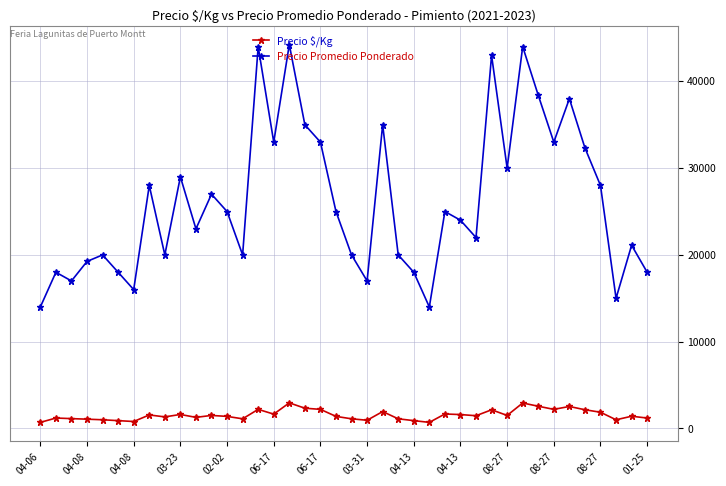

How many lines are shown in the chart?

2